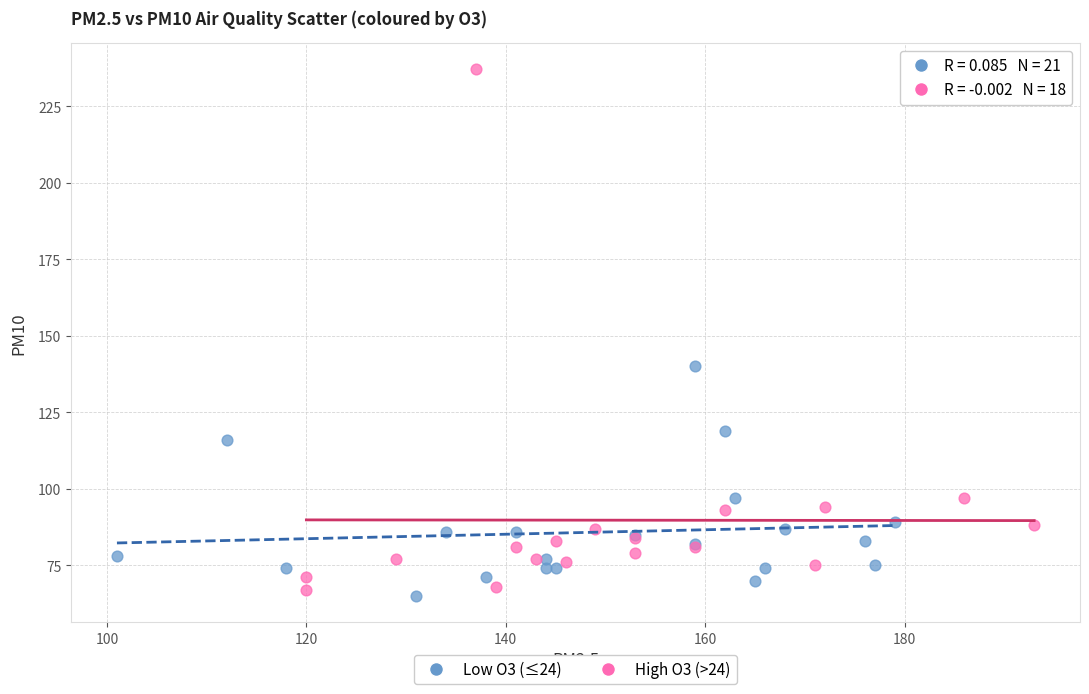

Which series reaches the maximum Y coordinate?

High O3 (>24)